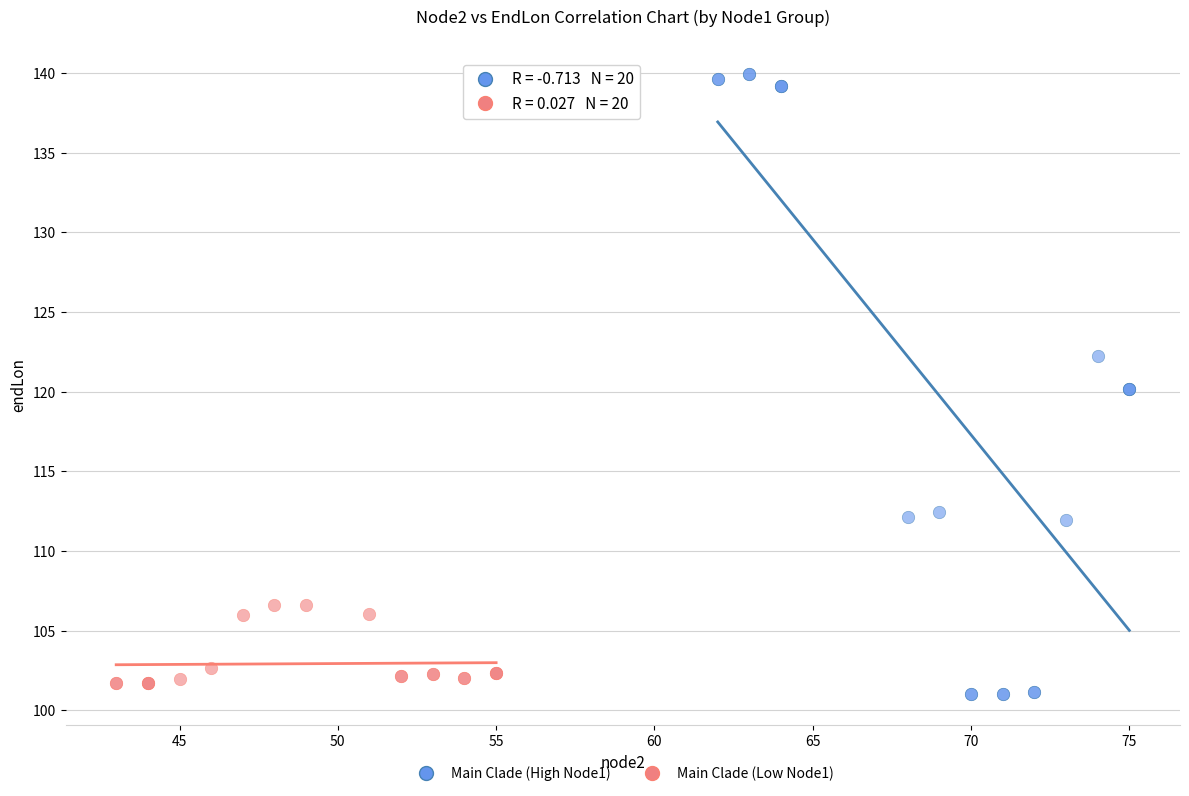

Which series reaches the maximum Y coordinate?

Main Clade (High Node1)